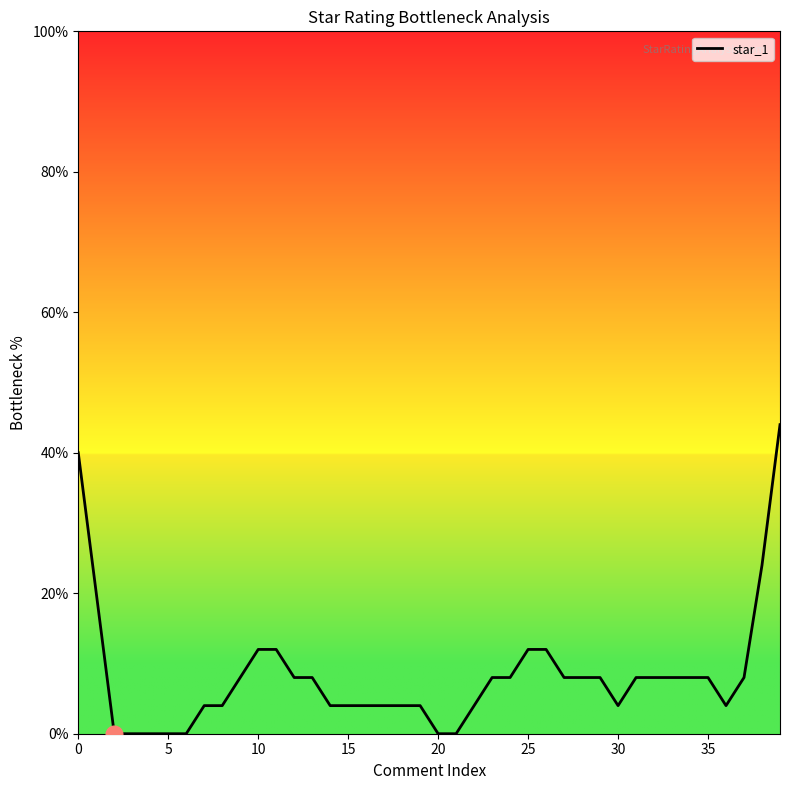

What is the ratio of the value at 16 to the value at 26?

0.3